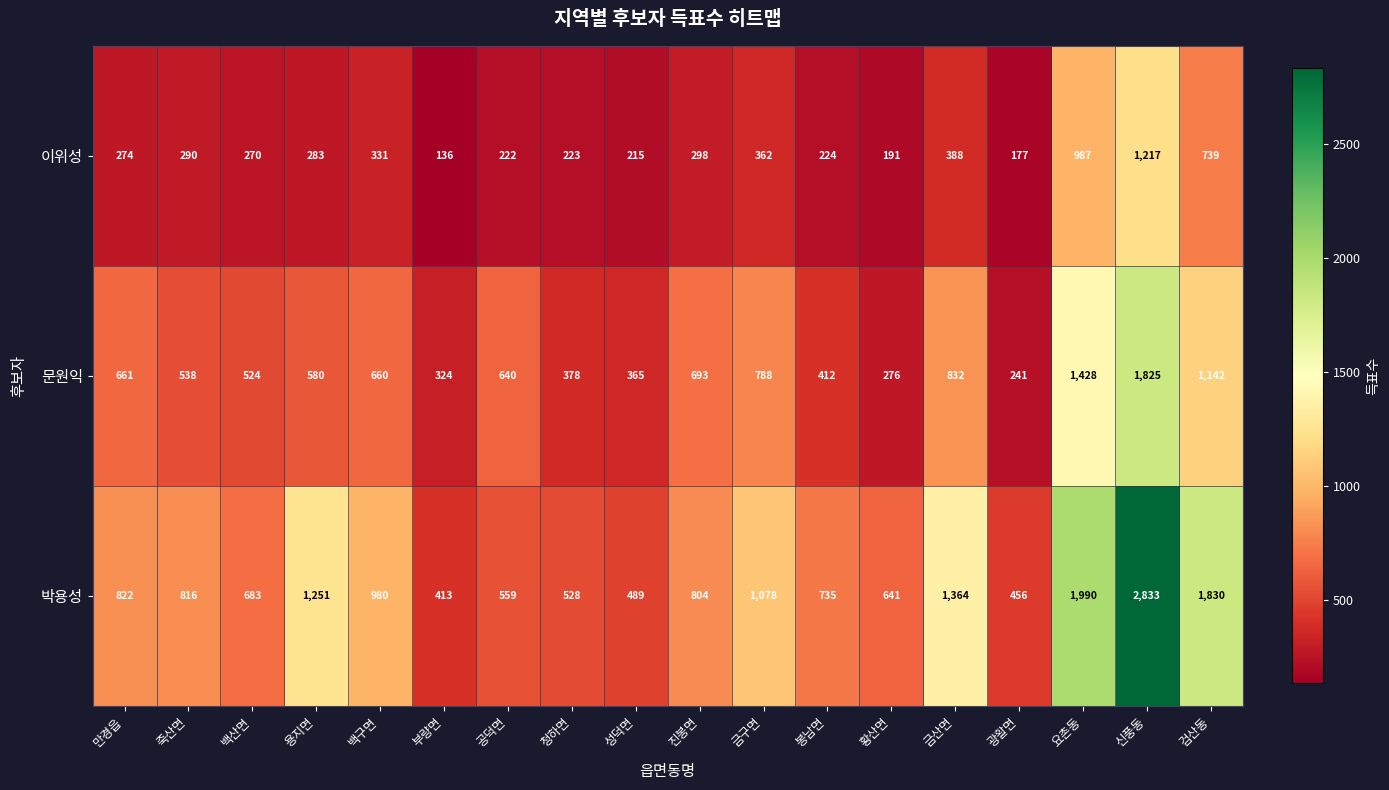

At which label does 이위성 first exceed 283?

죽산면